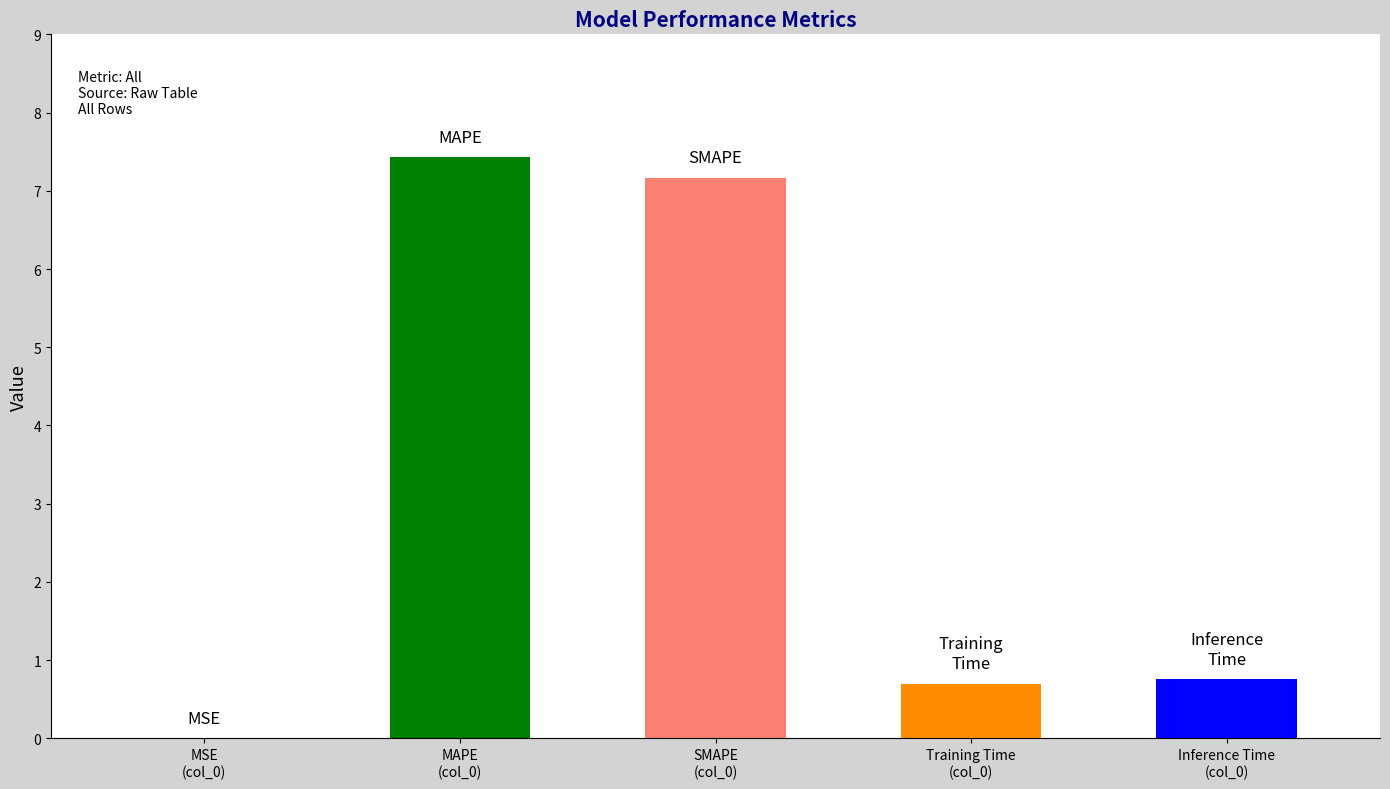

Is it true that the value at SMAPE is 7.2?

True